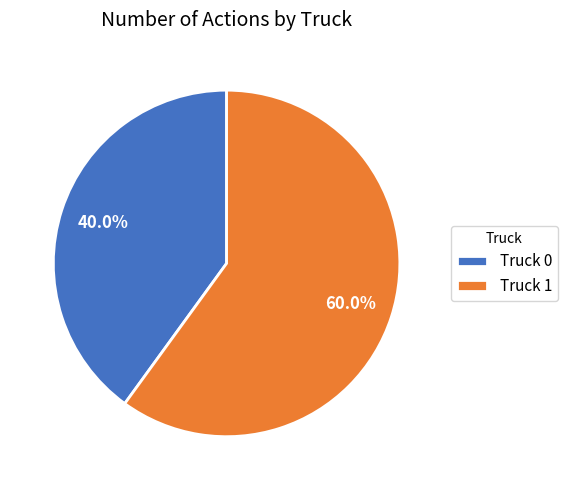

Does any single category account for the majority?

Yes